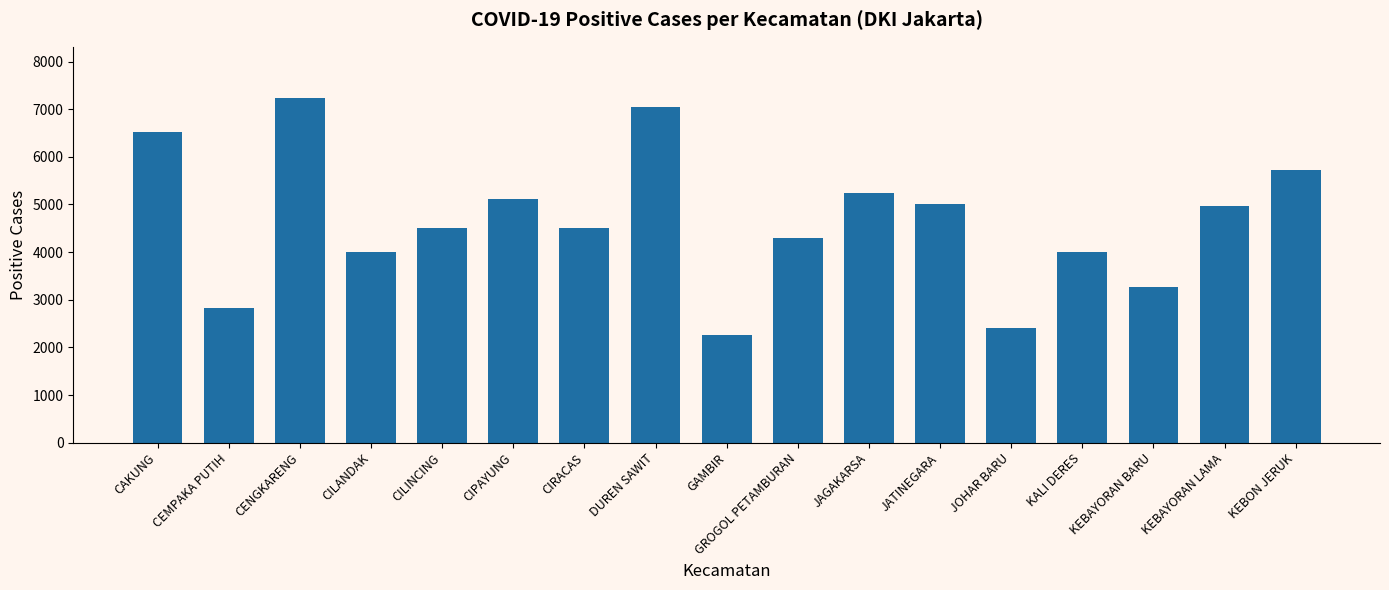

What is the value of the 11th bar from the left?

5233